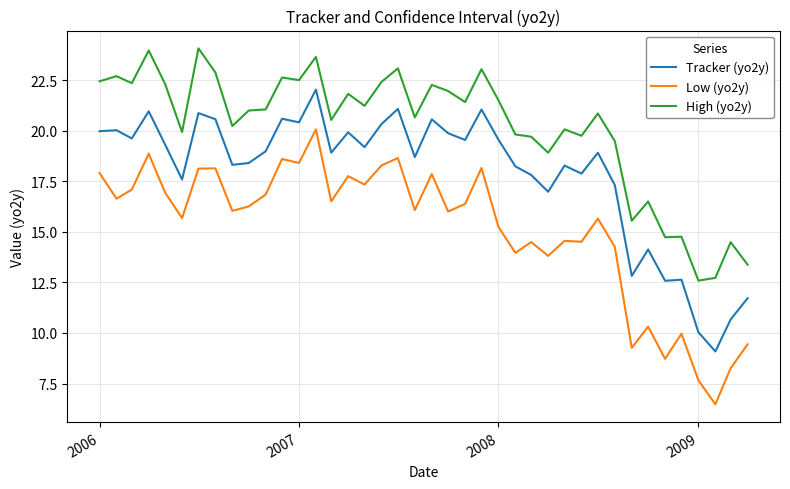

What is the smallest value displayed?

6.5